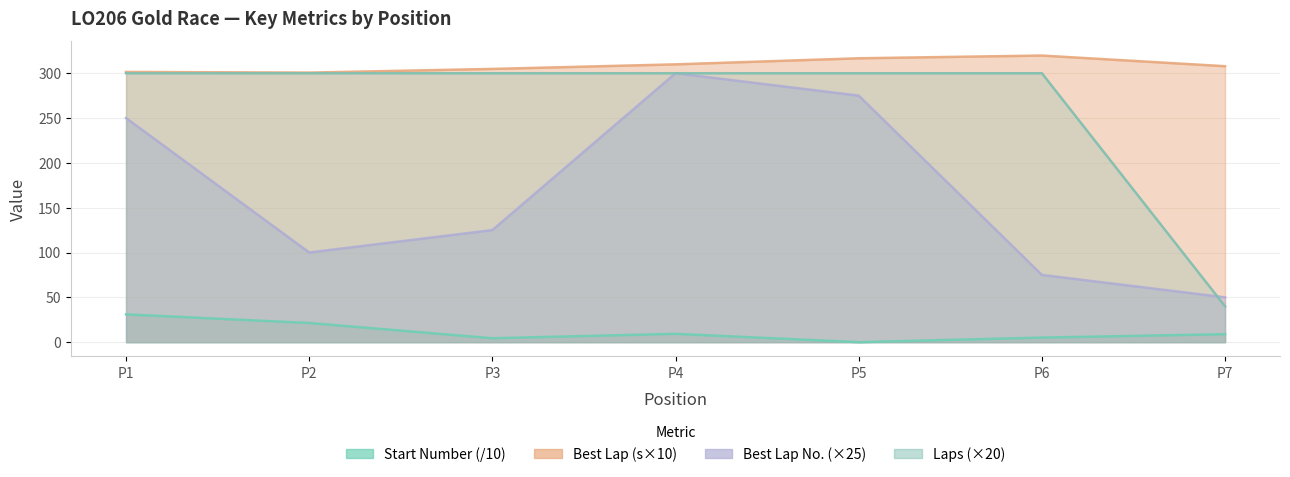

Does the chart have visible grid lines?

Yes